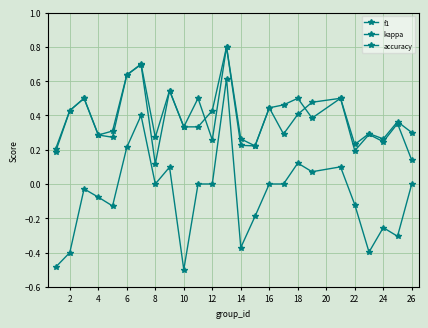

What is the maximum value for f1?

0.8